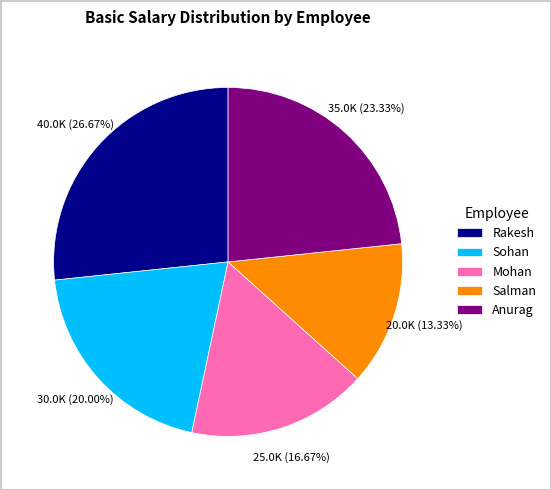

Count the number of slices in the pie.

5